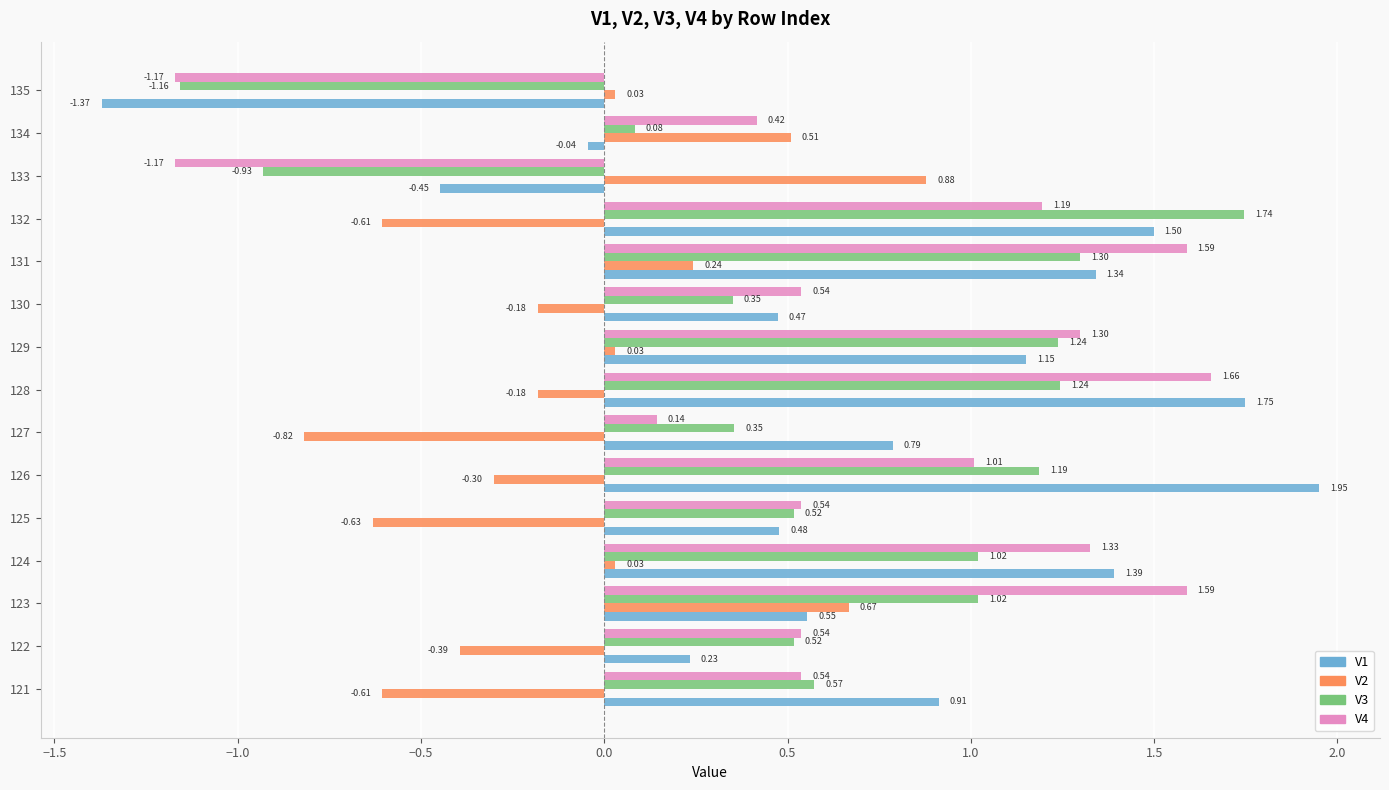

What is the spread (max minus min) of values at 129?

1.3